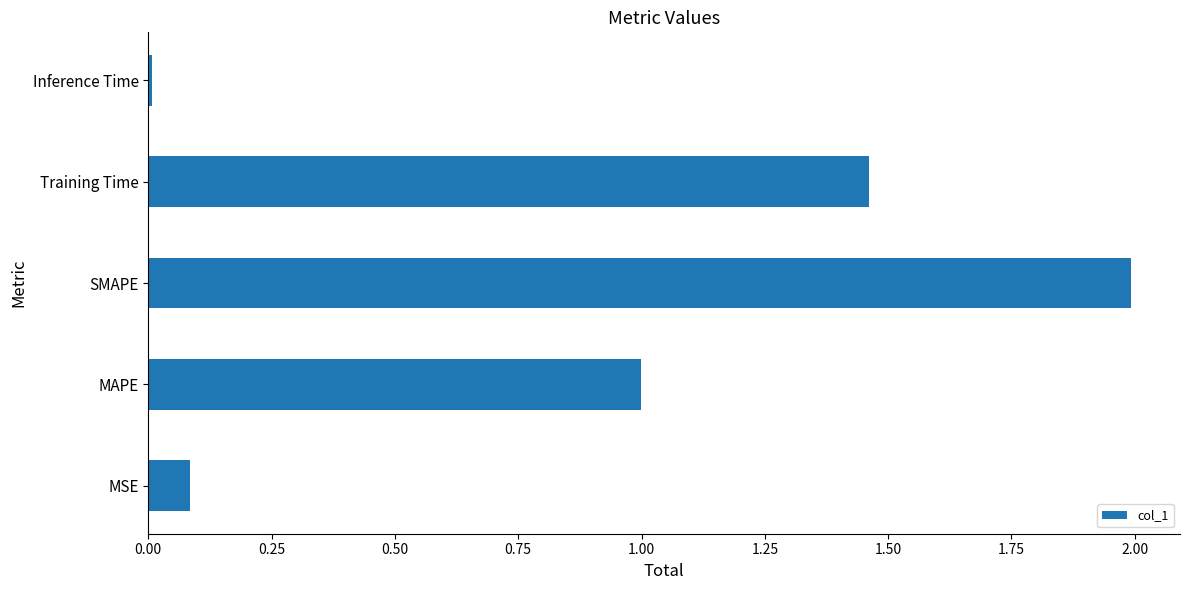

Read the value at SMAPE.

2.0